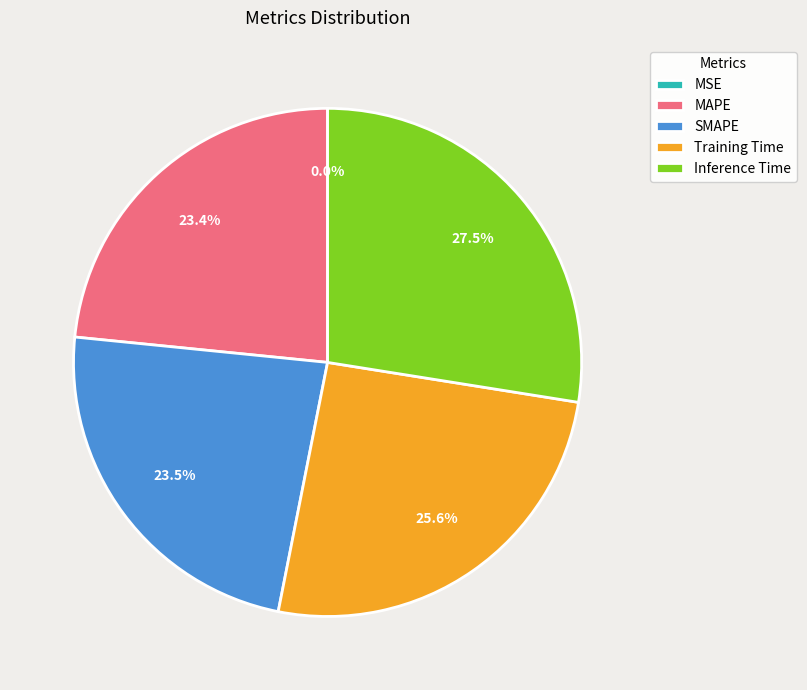

To the nearest percent, what percentage of the pie is MAPE?

23%